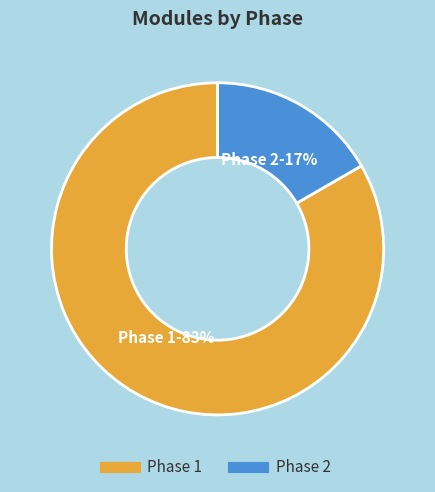

Between Phase 2 and Phase 1, which is larger?

Phase 1